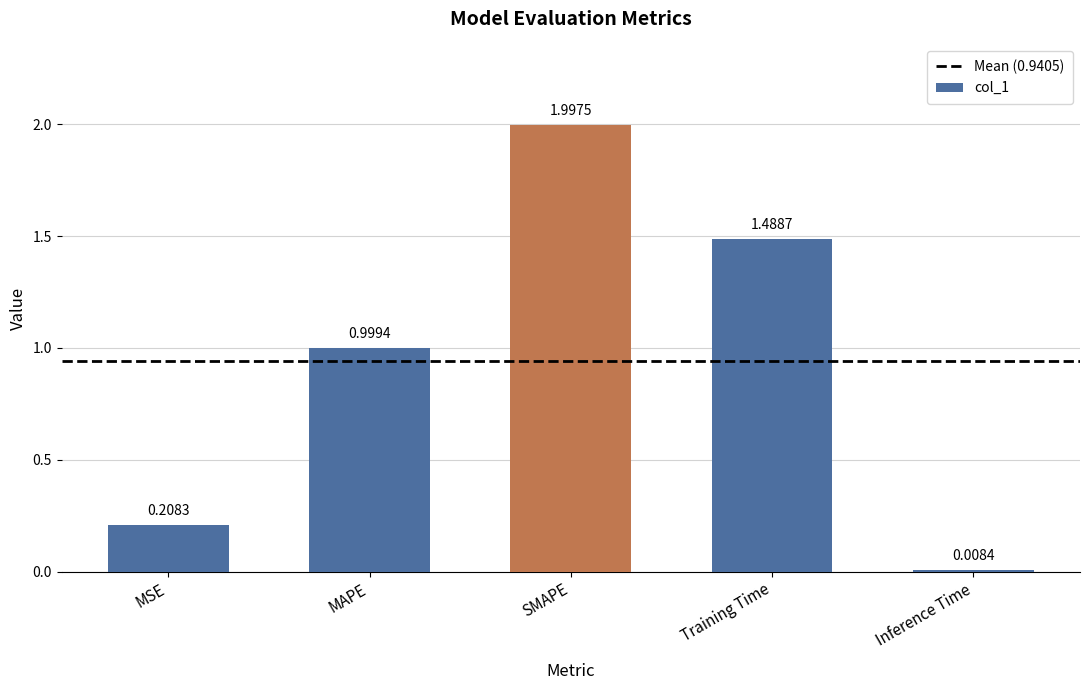

Are the bars horizontal?

No